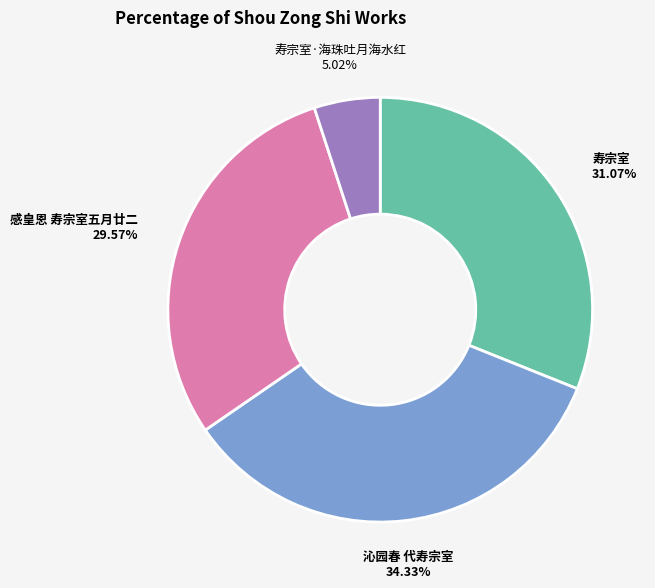

To the nearest percent, what is the combined percentage of 寿宗室·海珠吐月海水红 and 感皇恩 寿宗室五月廿二?

35%